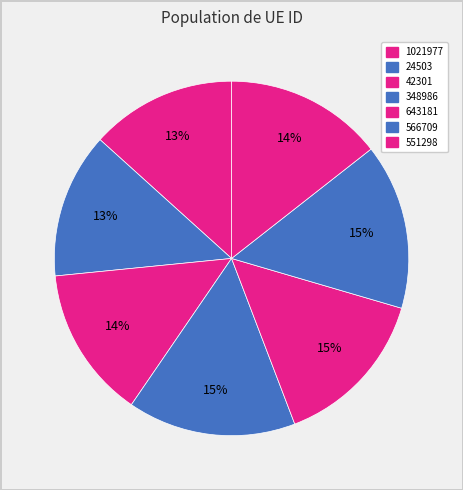

Which slice is the largest?

348986